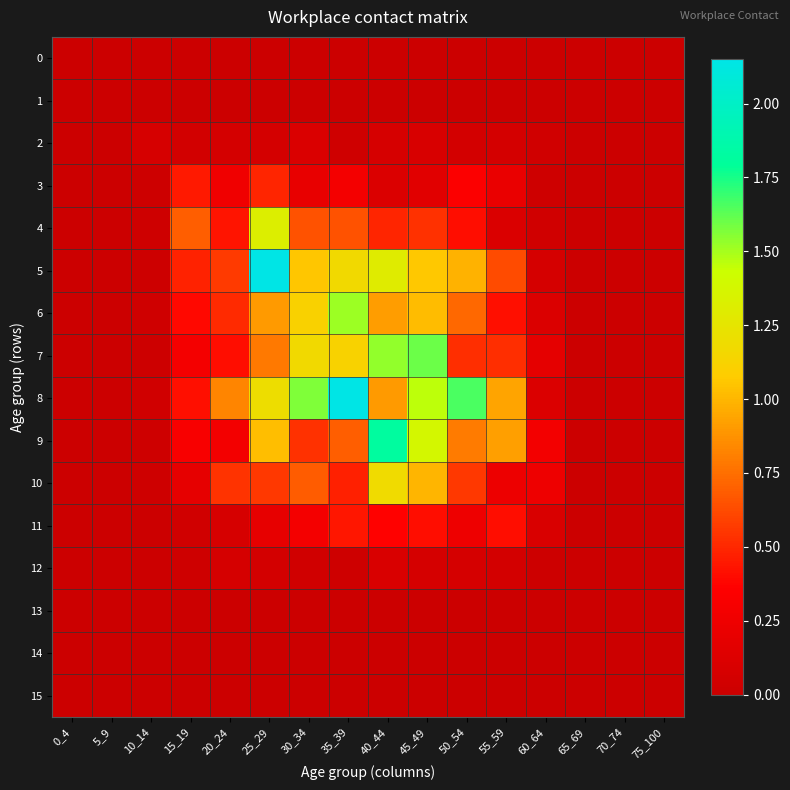

Which has a higher value, 35_39 or 65_69?

35_39